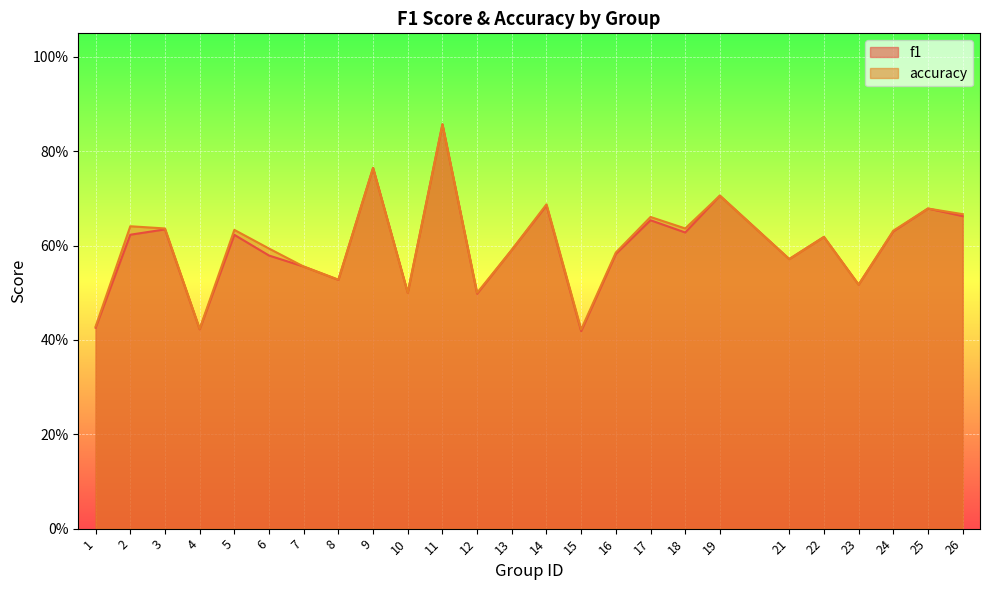

What is the highest value of the f1 series?

0.9